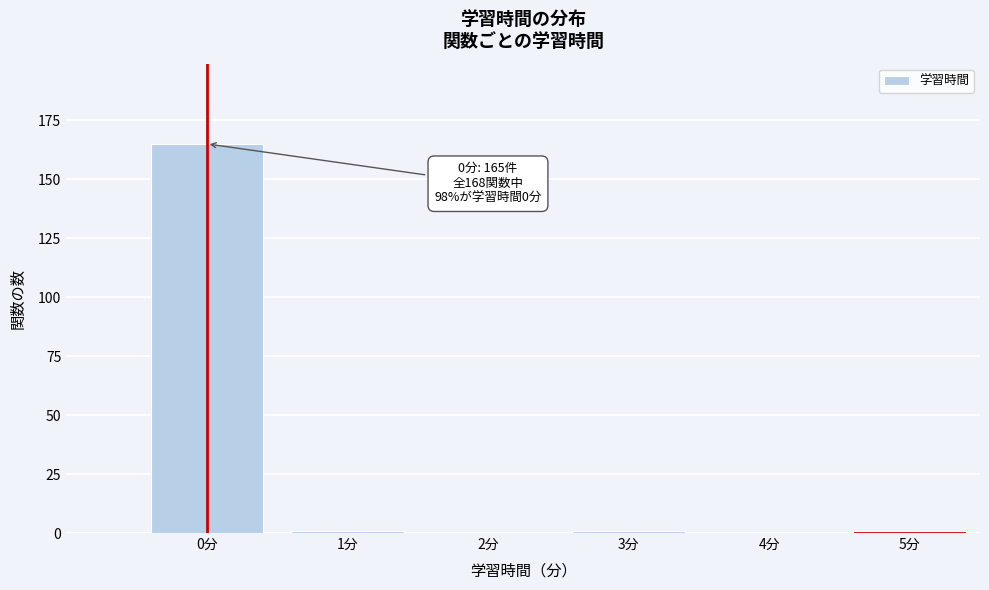

Reading right to left, extract all data points from this chart.

5分=1	4分=0	3分=1	2分=0	1分=1	0分=165